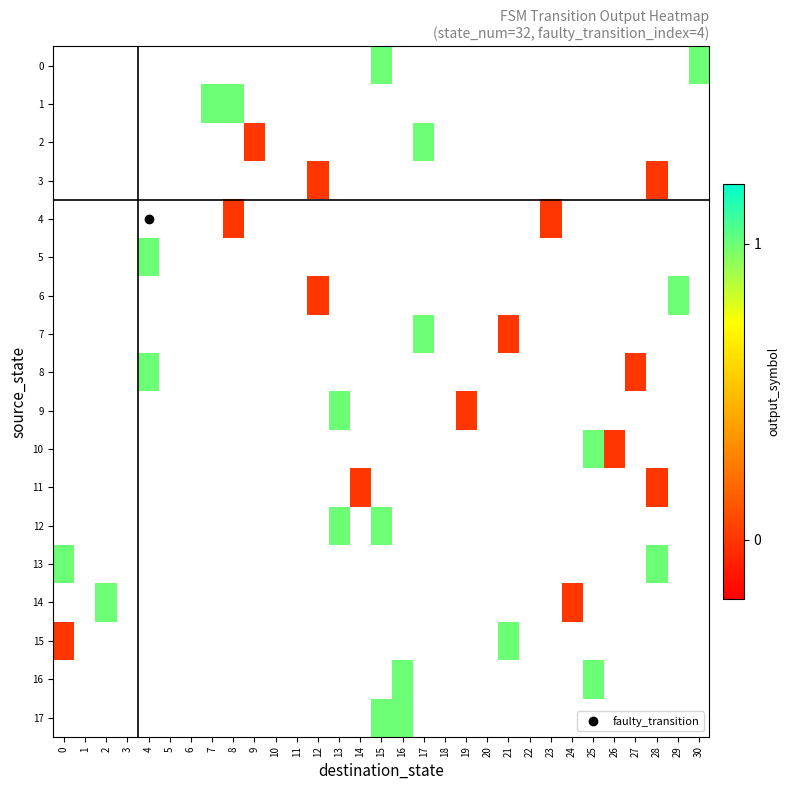

Rank the series at 2 from lowest to highest value.

0, 1, 2, 3, 4, 5, 6, 7, 8, 9, 10, 11, 12, 13, 14, 15, 16, 17